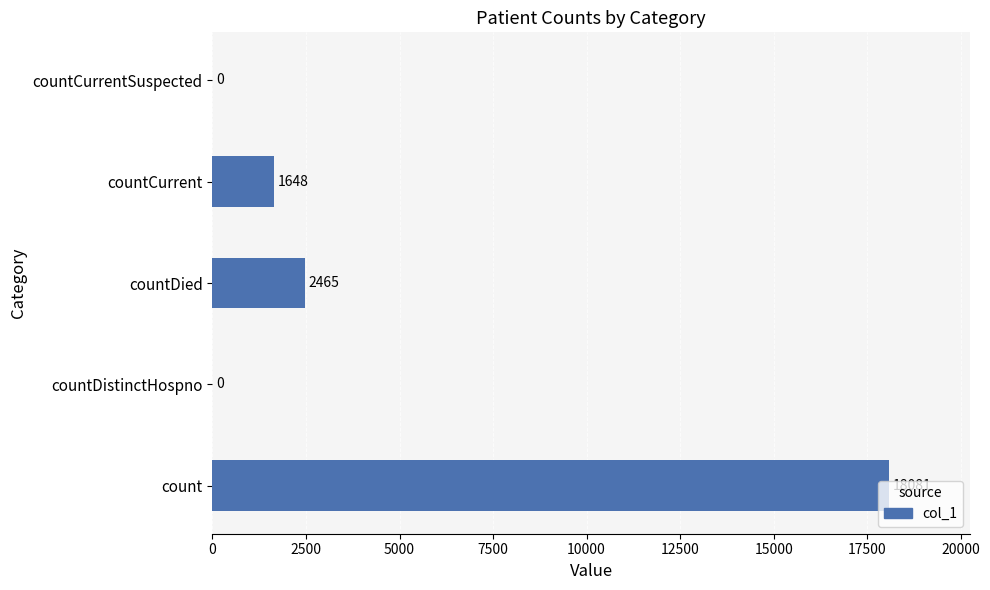

Which has a higher value, countCurrentSuspected or countCurrent?

countCurrent